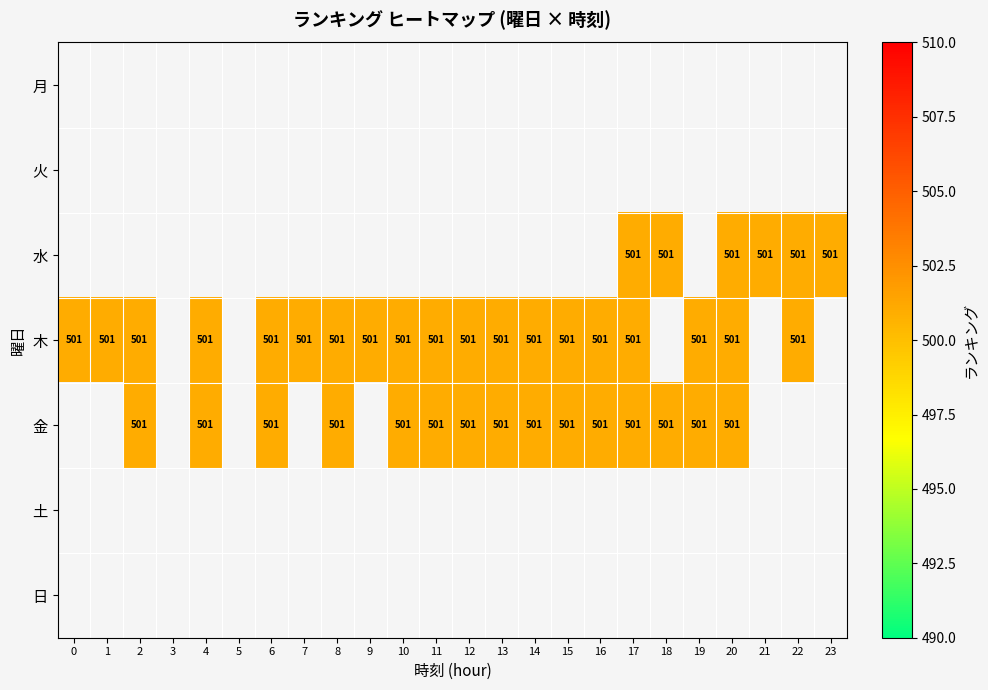

Between 5 and 18, which is larger?

18